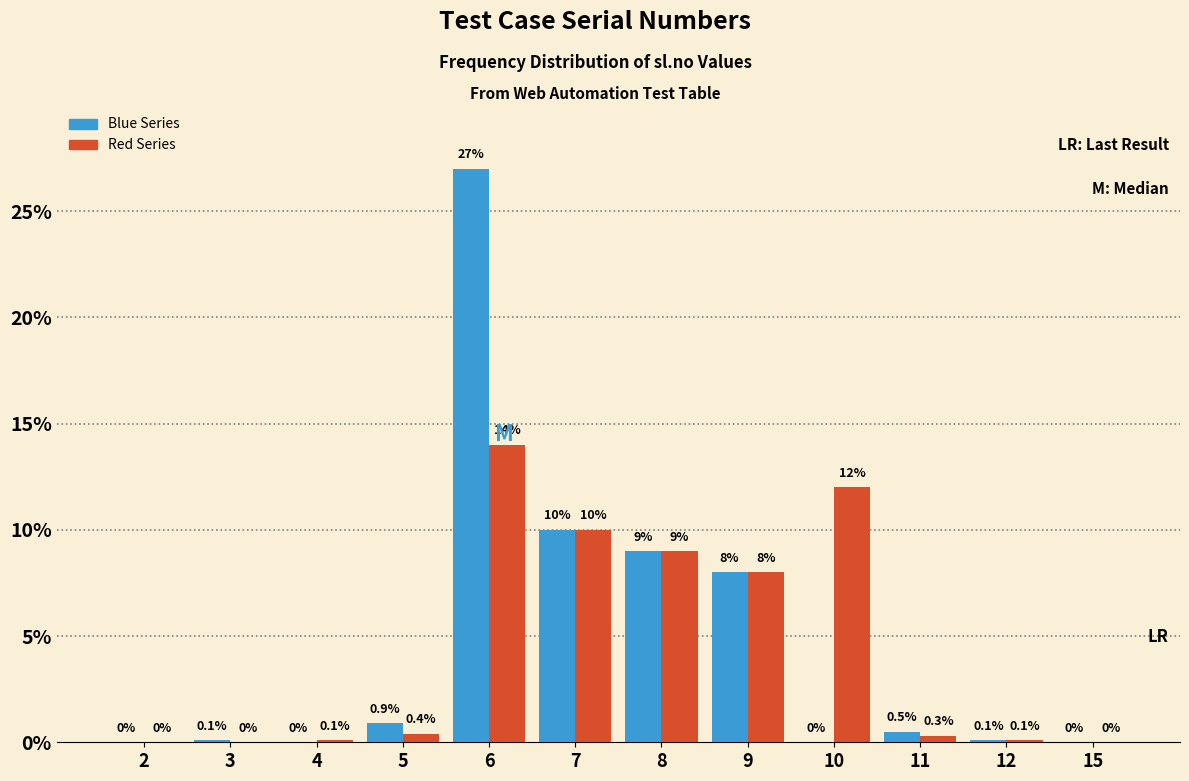

Reading right to left, what are all the values shown in this chart?

Blue Series: 15=0.0	12=0.1	11=0.5	10=0.0	9=8.0	8=9.0	7=10.0	6=27.0	5=0.9	4=0.0	3=0.1	2=0.0
Red Series: 15=0.0	12=0.1	11=0.3	10=12.0	9=8.0	8=9.0	7=10.0	6=14.0	5=0.4	4=0.1	3=0.0	2=0.0